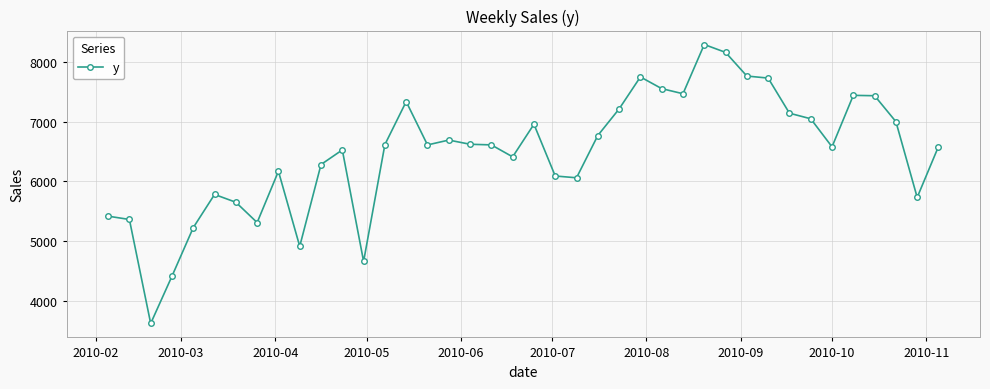

How many lines are shown in the chart?

1